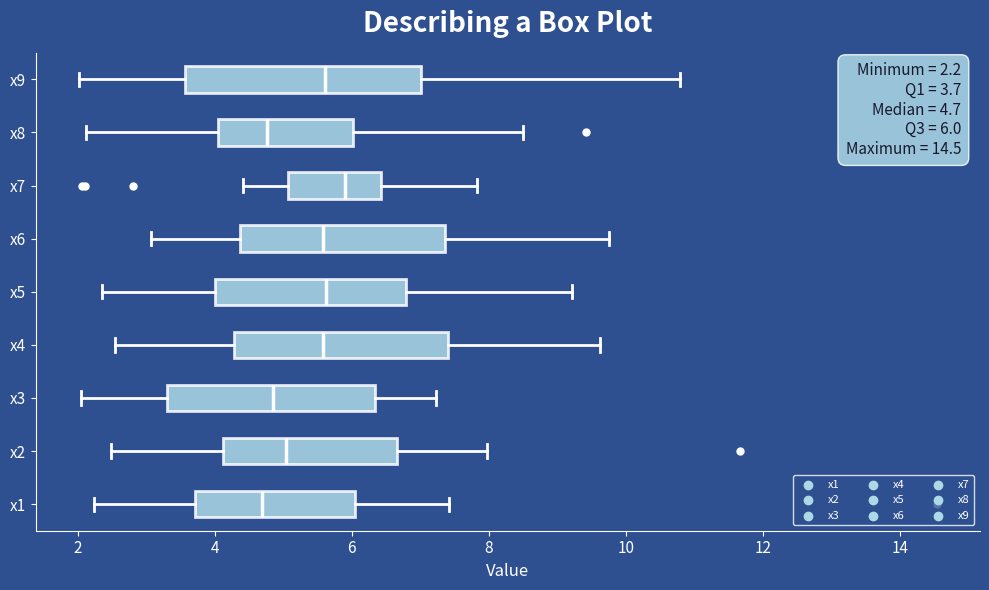

Comparing the boxes themselves (not the whiskers), which one is the widest?

x9